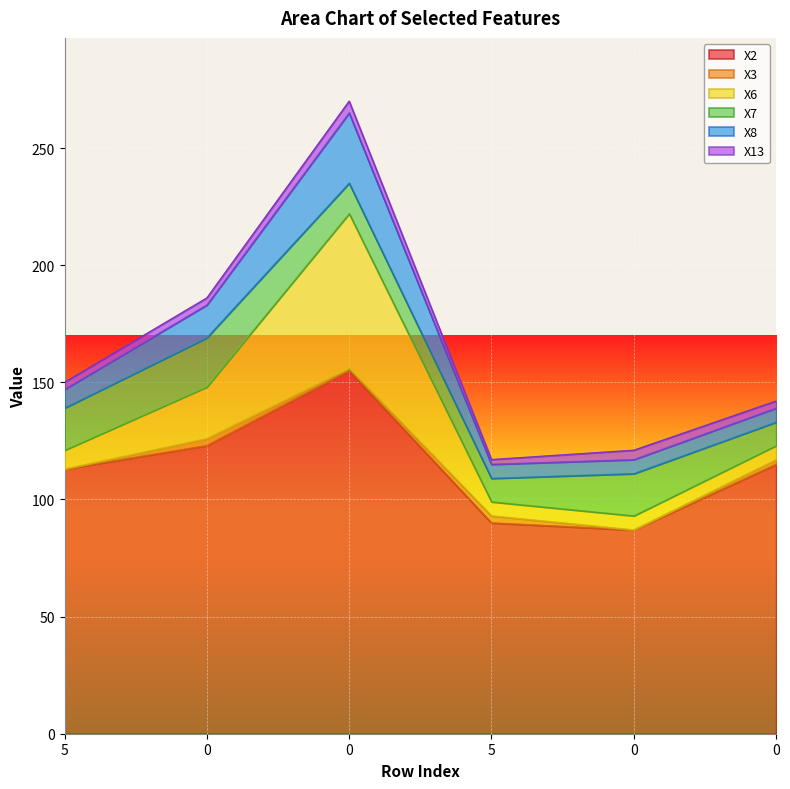

True or false: X8 and X2 cross at least once.

False